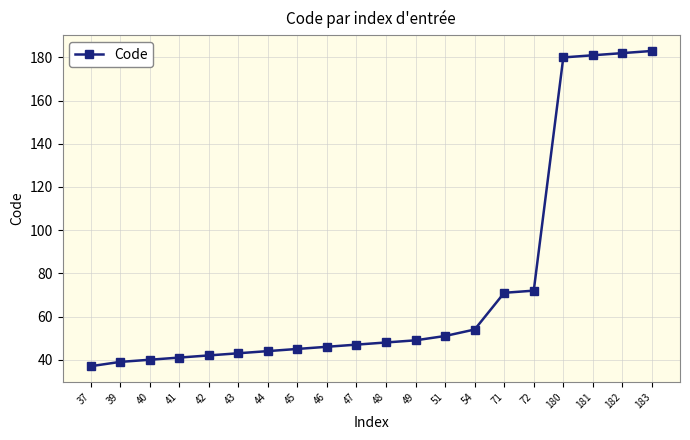

The chart shows a value of 47 at 47. True or false?

True